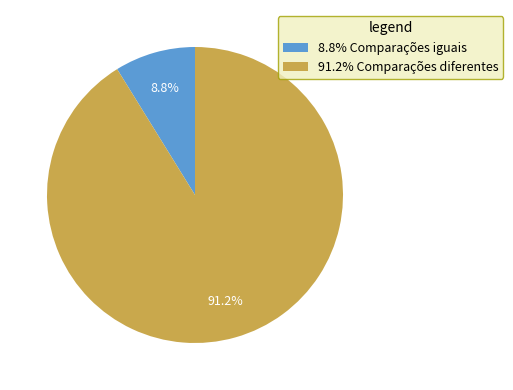

Rank the categories by value from highest to lowest.

91.2% Comparações diferentes, 8.8% Comparações iguais